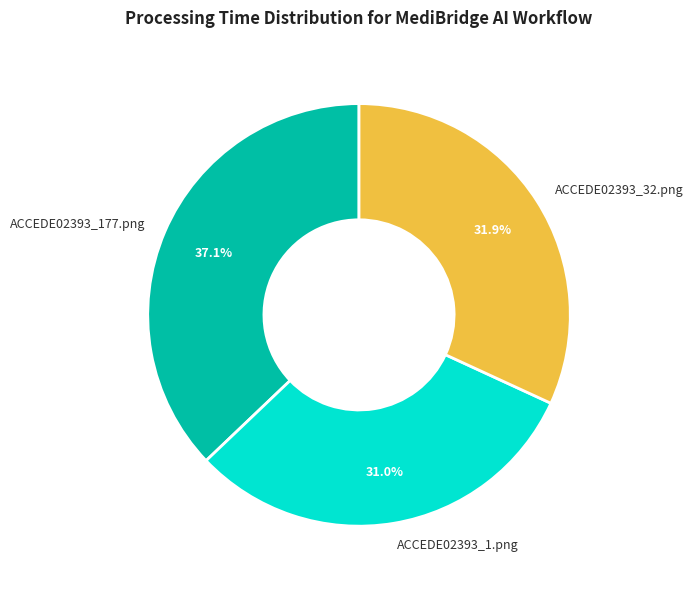

Combined, do ACCEDE02393_32.png and ACCEDE02393_1.png account for over 50%?

Yes